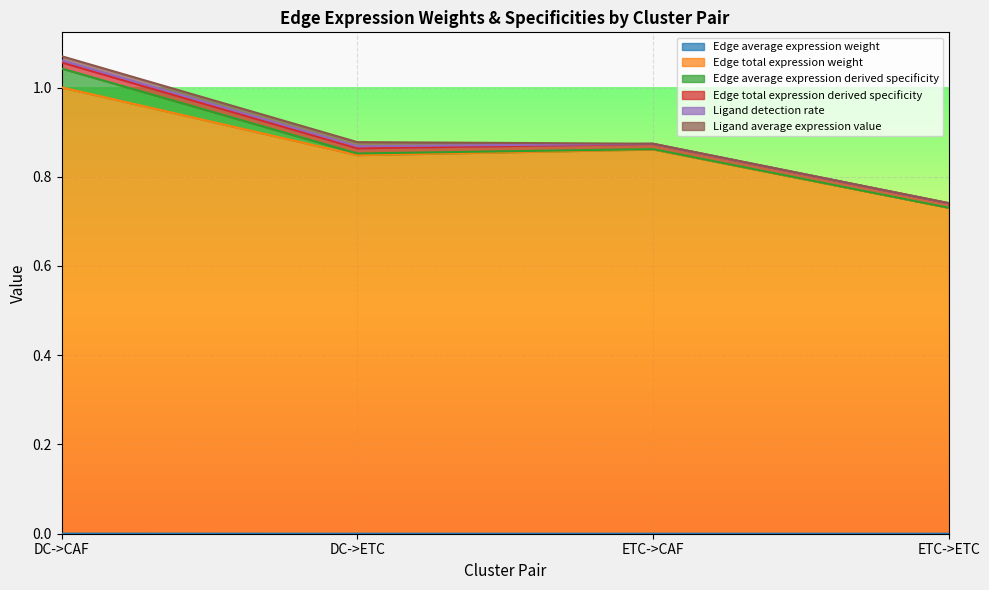

In Edge total expression weight, how many points are lower than both neighbors (excluding endpoints)?

1